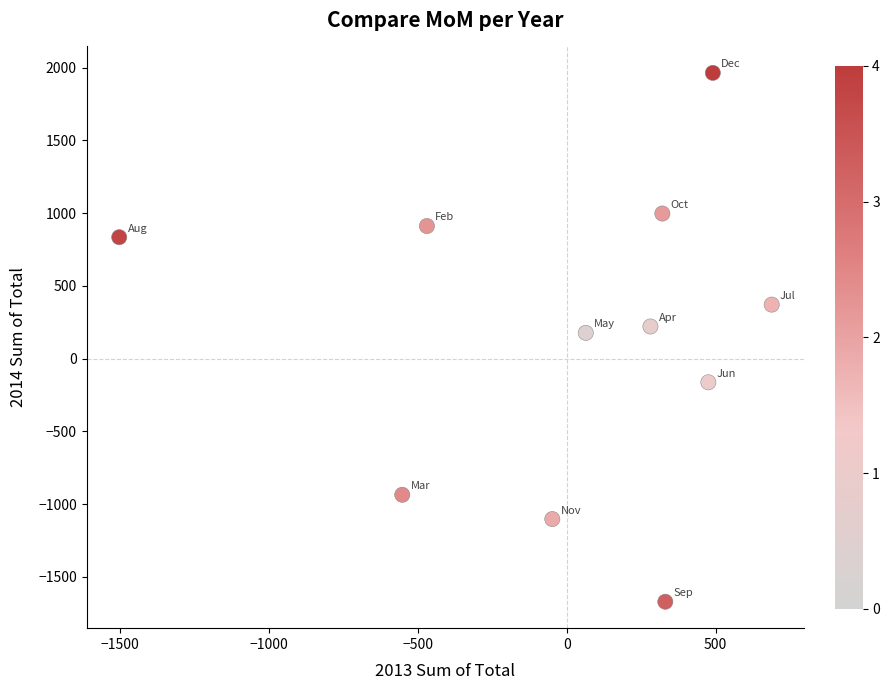

What is the range of Y values (max minus min)?

3634.5